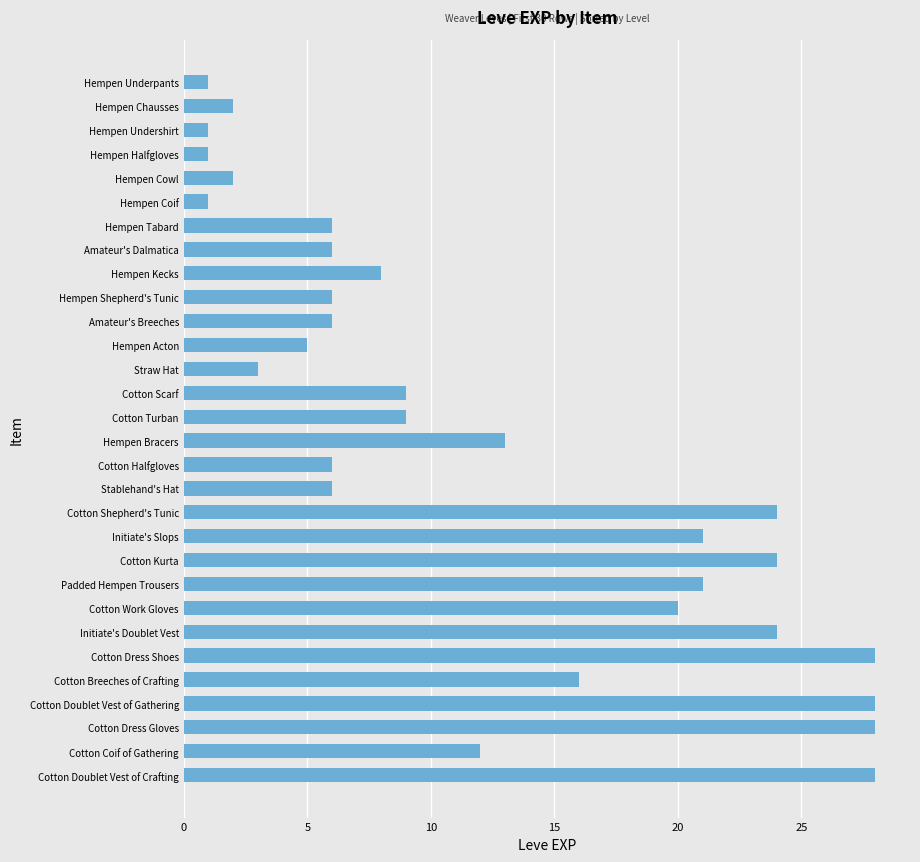

What is the ratio of the value at Amateur's Dalmatica to the value at Hempen Tabard?

1.0